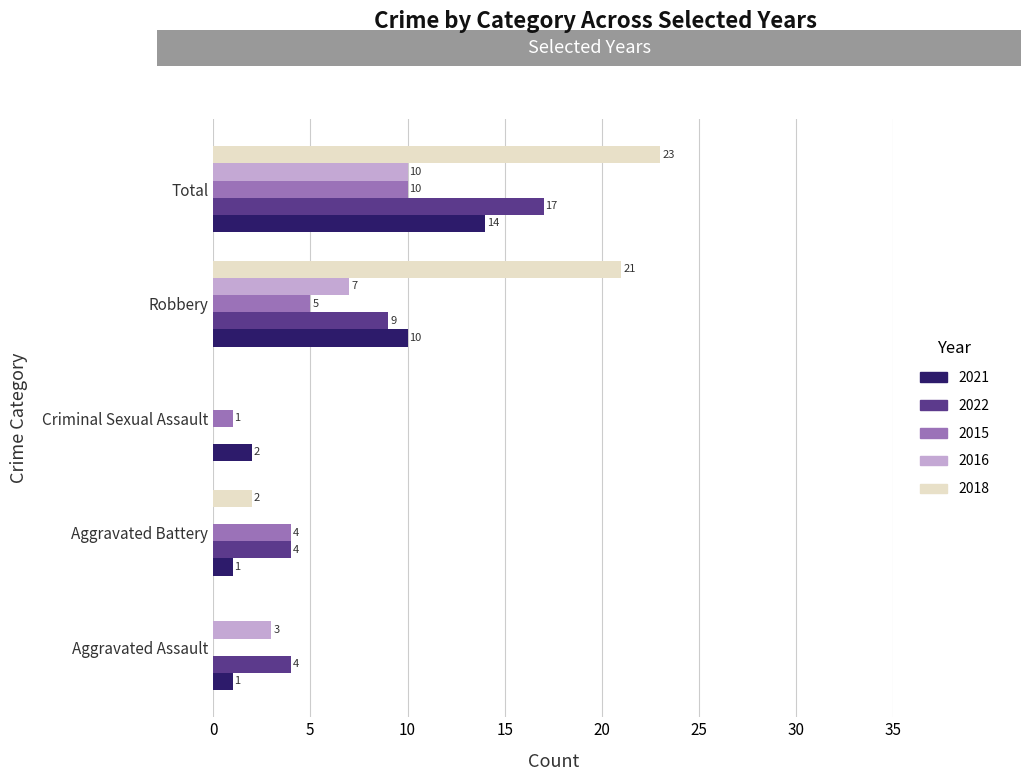

At which label does 2016 reach its peak?

Total